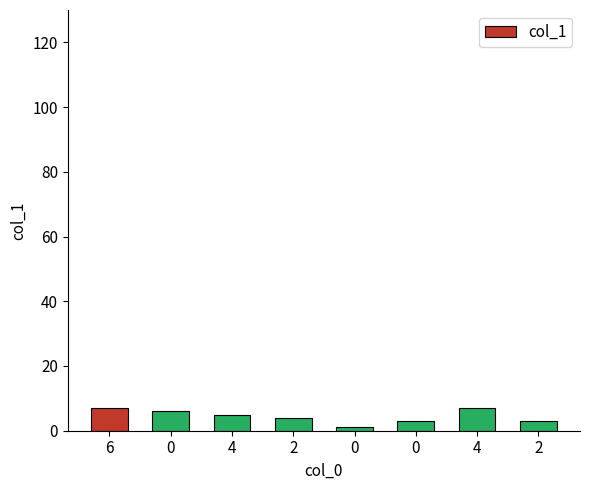

What is the change in value from 4 to 0?

-4